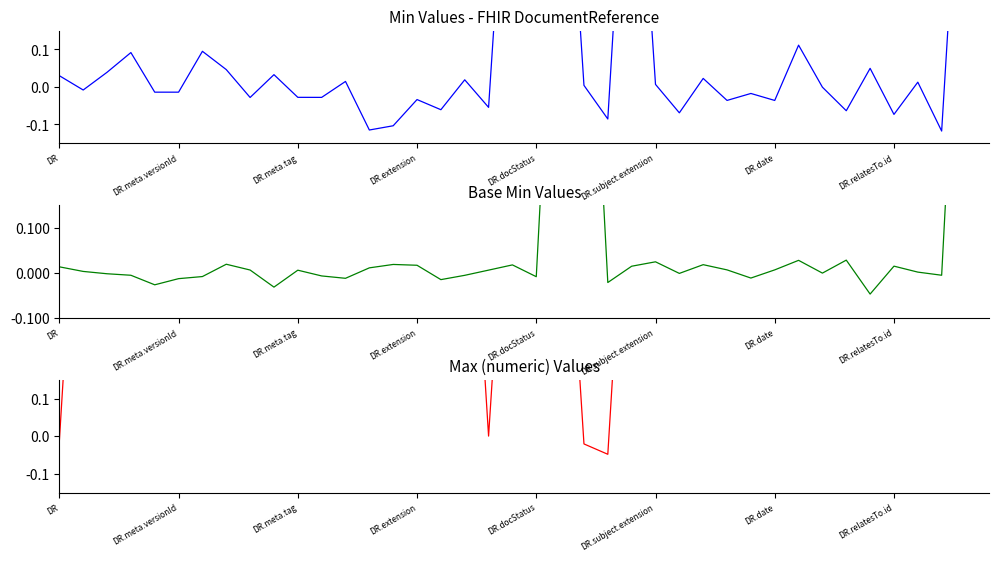

How many values in Max Numeric are below zero?

3